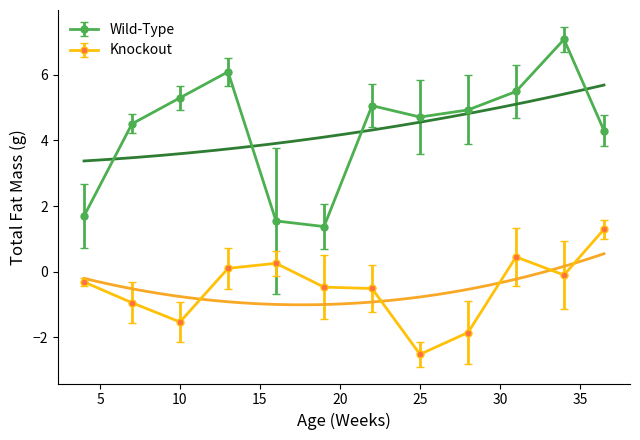

Is it true that col_2 equals -1.5 at 24?

False